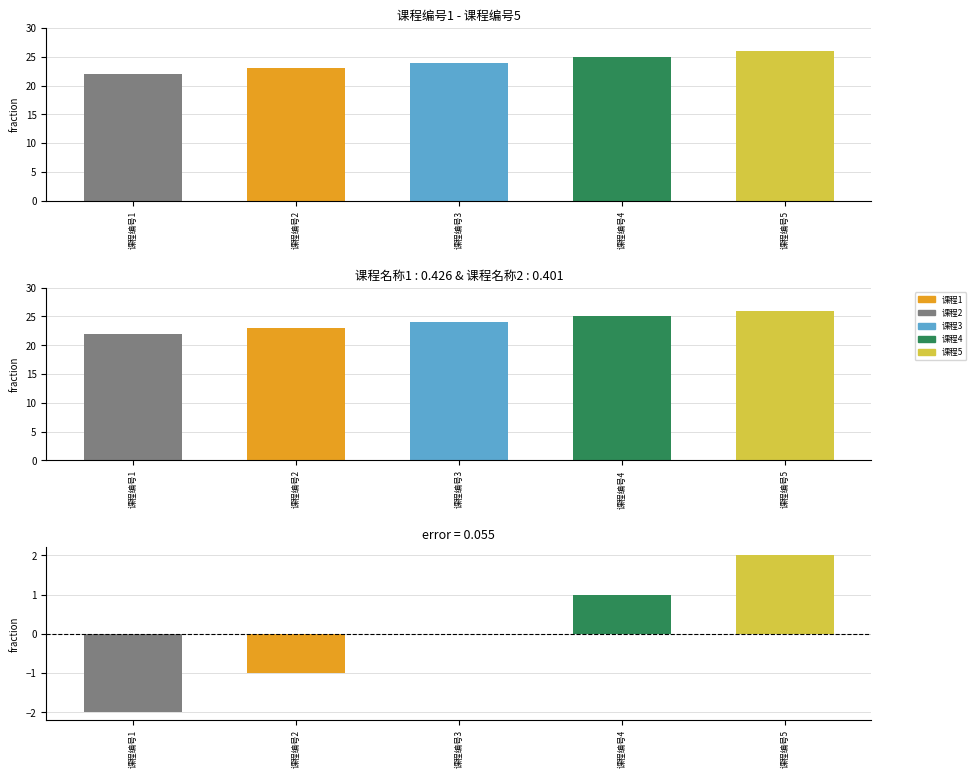

Is the value of 学分 at 课程编号1 greater than the value of 差值 at 课程编号3?

Yes